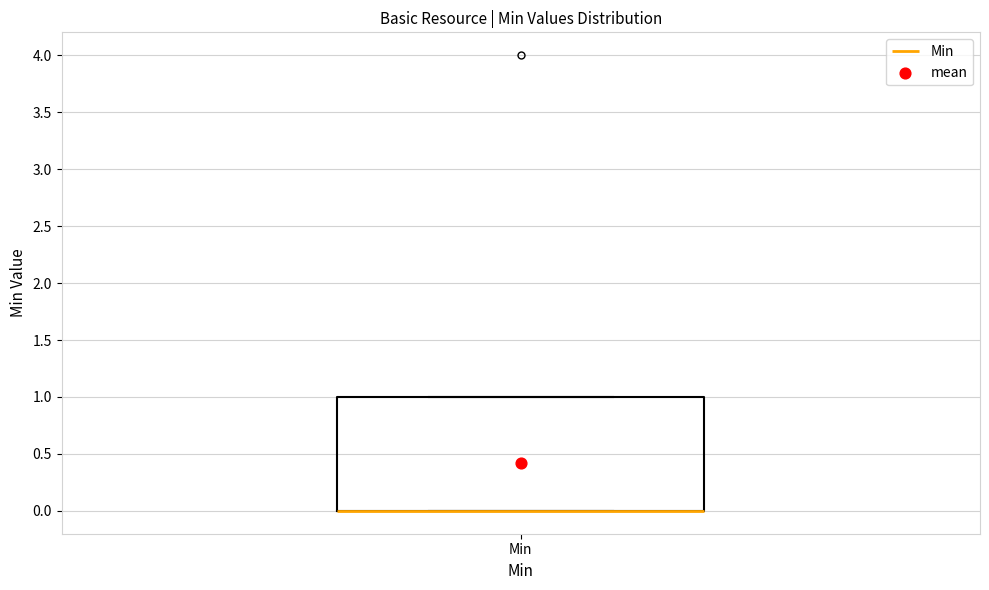

Where is the lower edge of the box for Min on the y-axis? The values are not printed on the chart, so give them approximately, as read against the axis.

0